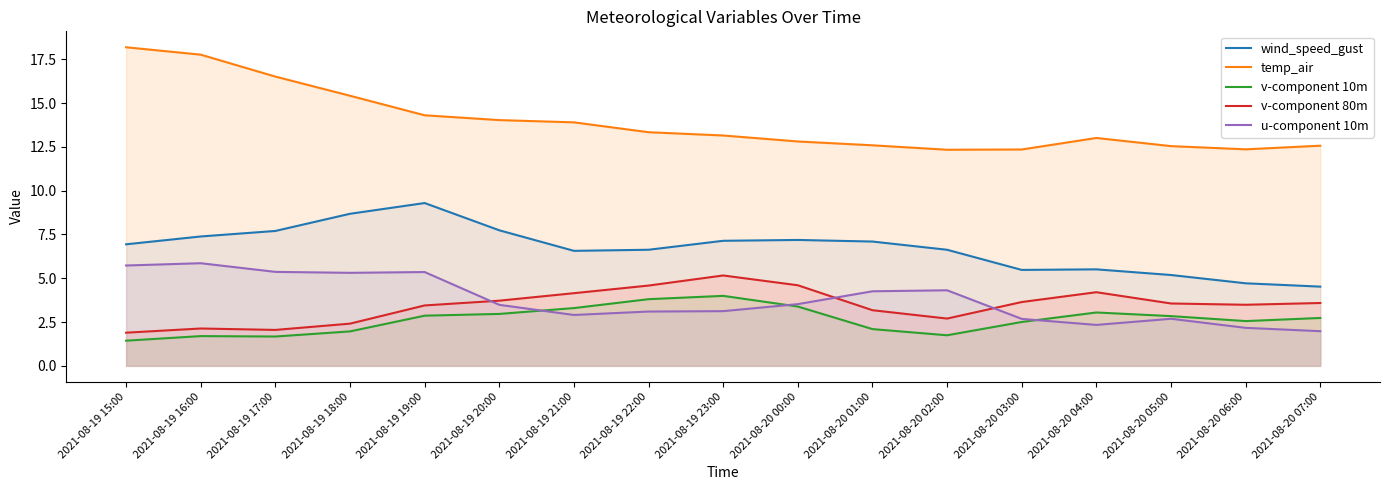

True or false: wind_speed_gust and v-component 10m cross at least once.

False